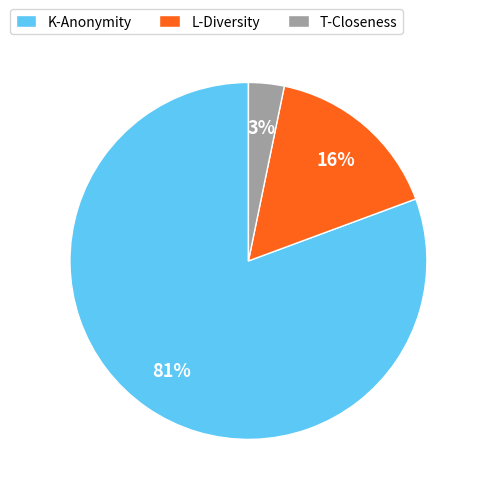

To the nearest percent, what percentage of the pie is T-Closeness?

3%